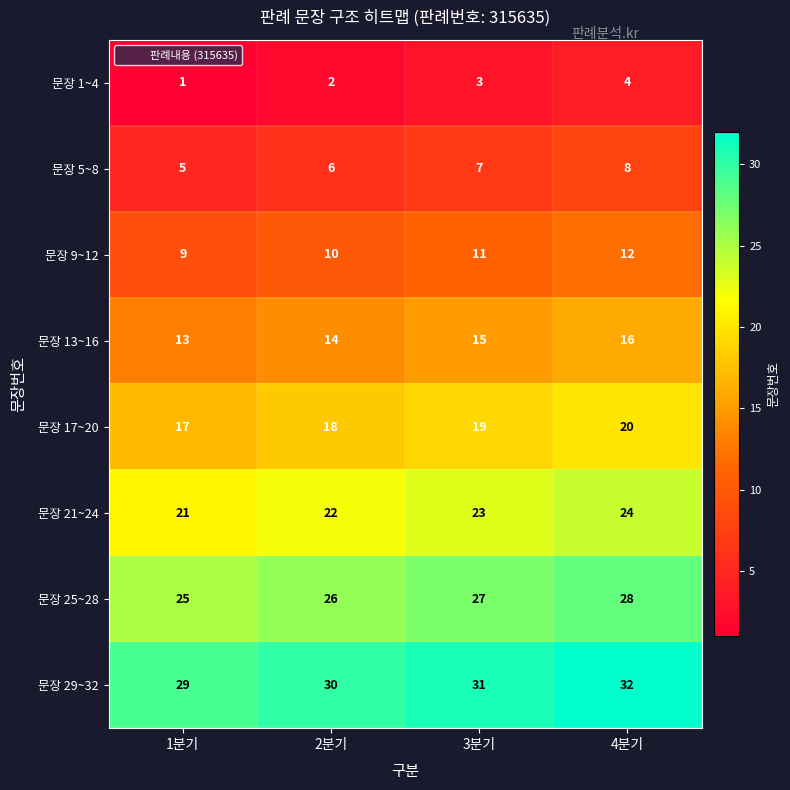

What is the approximate value of 문장 17~20 at 2분기?

18